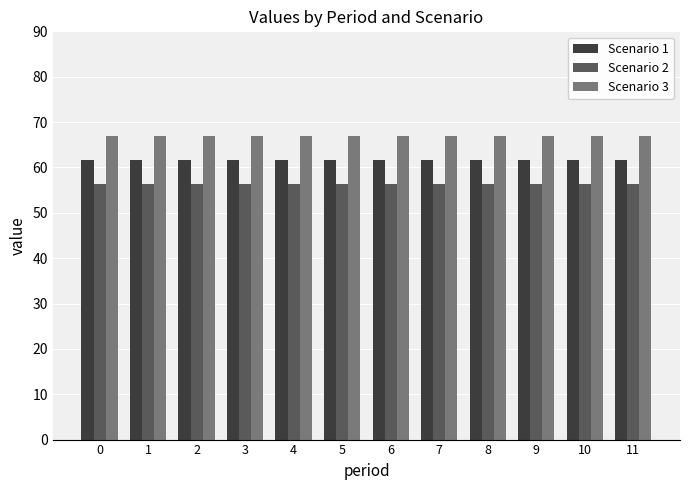

True or false: Scenario 3 has a value of 67.0 at 9.

True